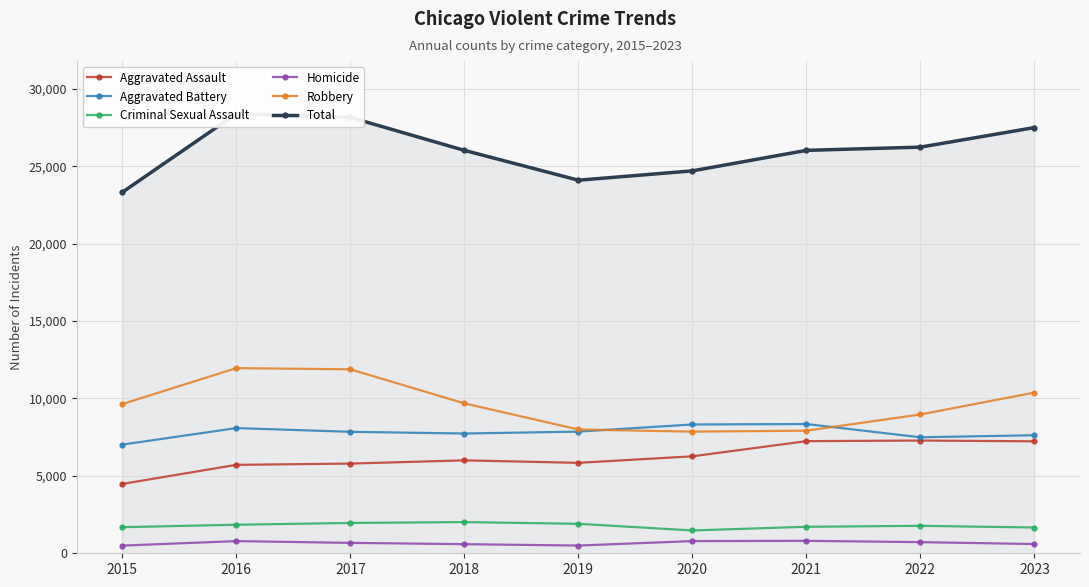

What is the approximate value of Homicide at 2022?

720